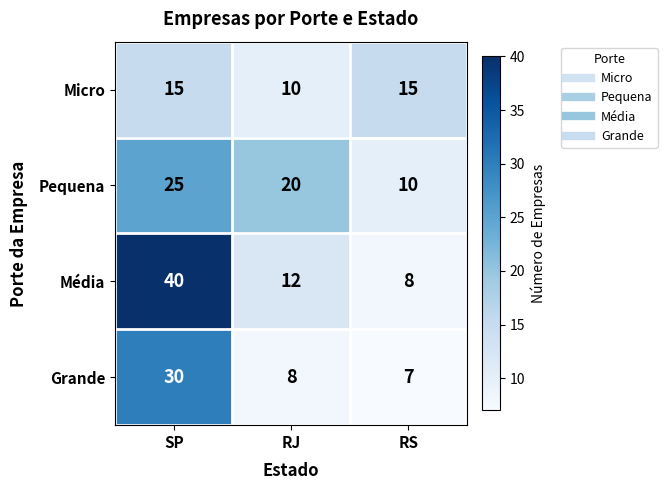

The Grande series shows 14 at SP. True or false?

False